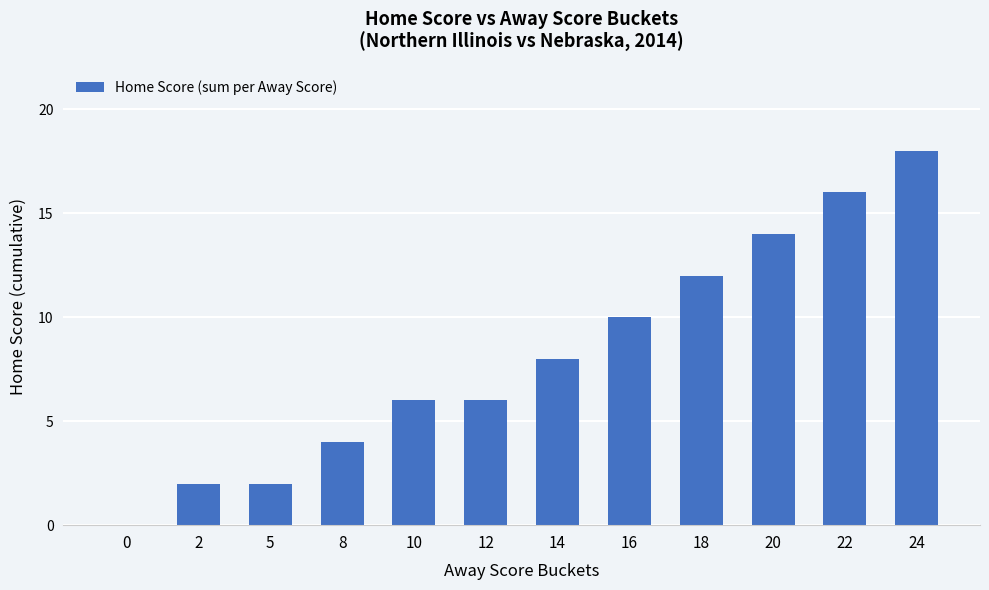

What is the sum of the values at 24 and 2?

20